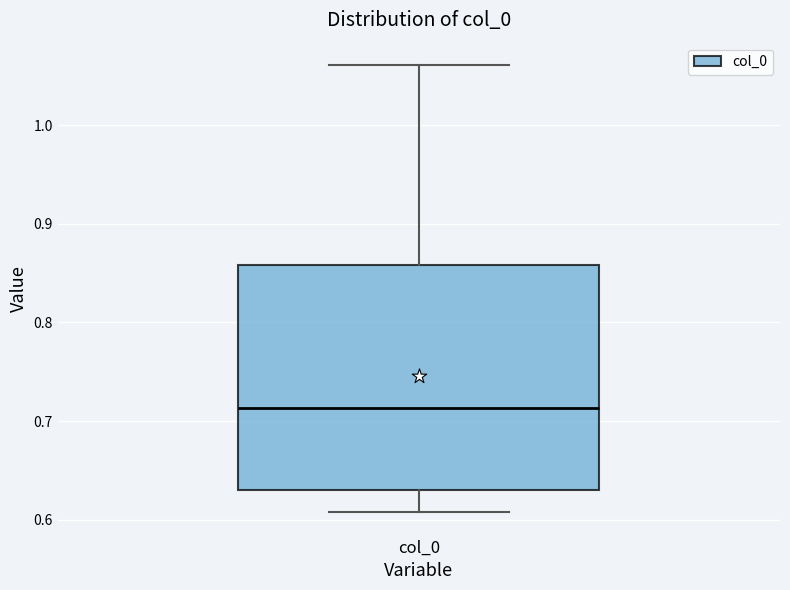

Transcribe this box plot: give where the median line is, the range the box spans, and where the two whiskers end, as read against the y-axis. The values are not printed on the chart, so give them approximately, as read against the axis.

median 0.71, box 0.63 to 0.86, whiskers 0.61 to 1.06